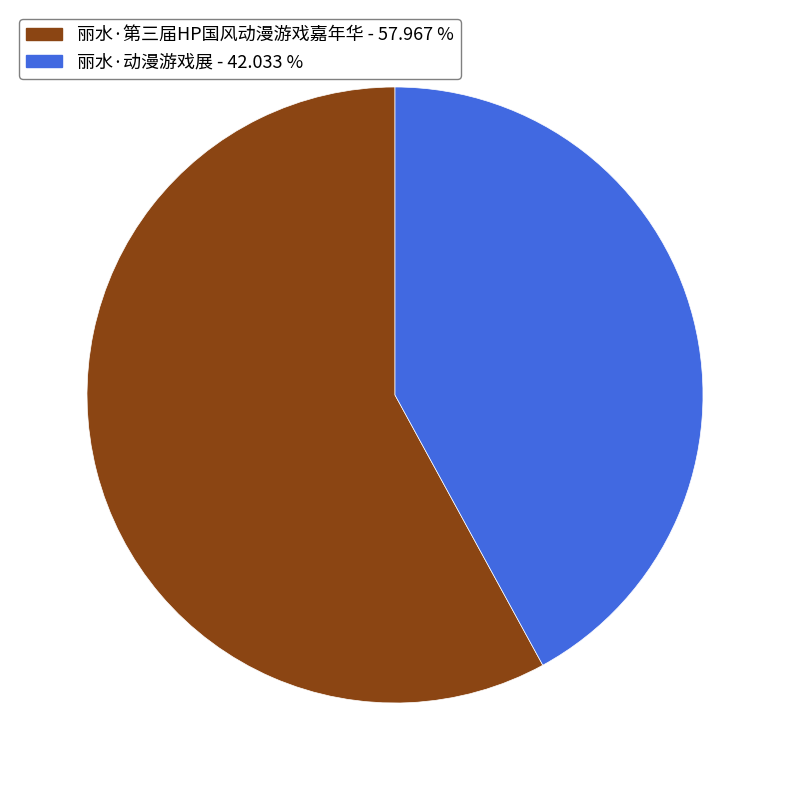

Combined, do 丽水·第三届HP国风动漫游戏嘉年华 and 丽水·动漫游戏展 account for over 50%?

Yes